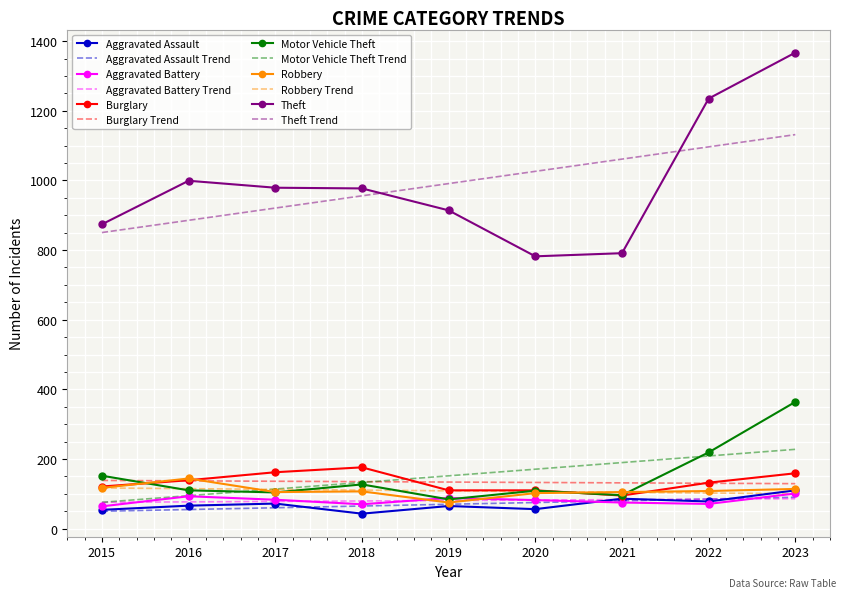

Count the number of data series in this chart.

12